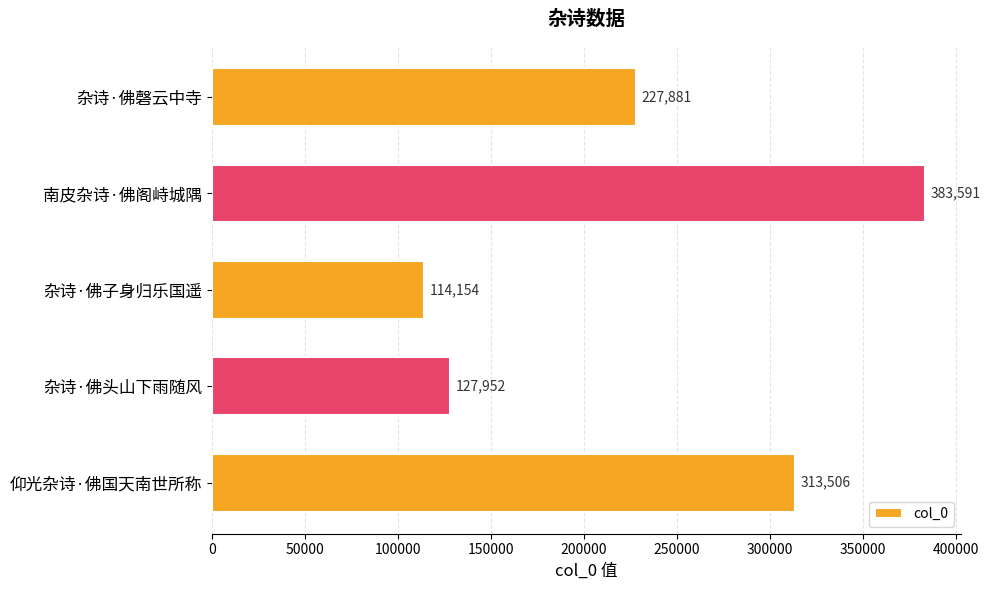

How many distinct data groups are displayed?

1